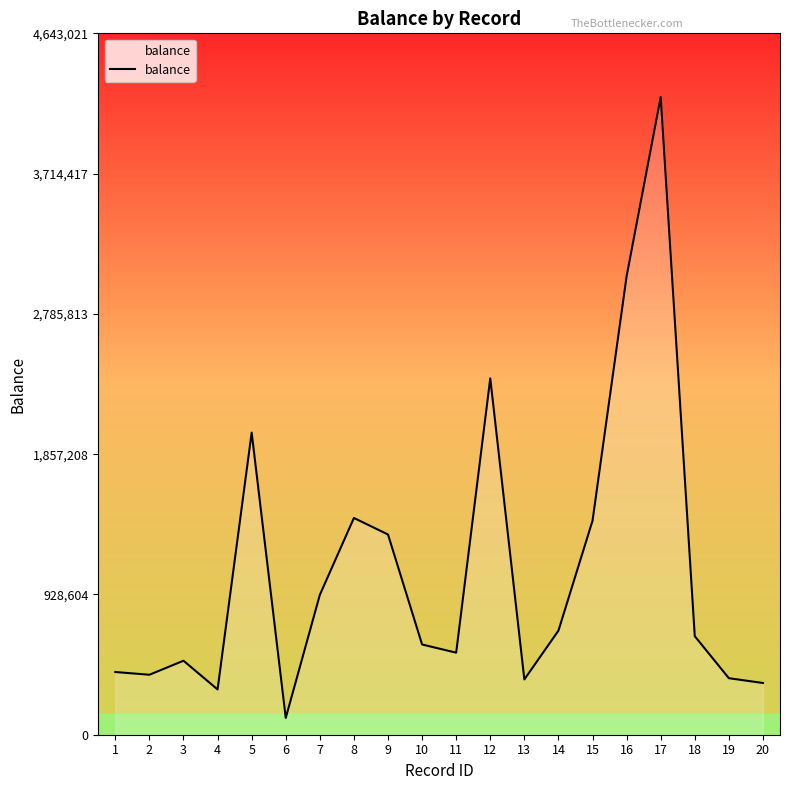

What is the difference between the maximum and minimum values?

4109760